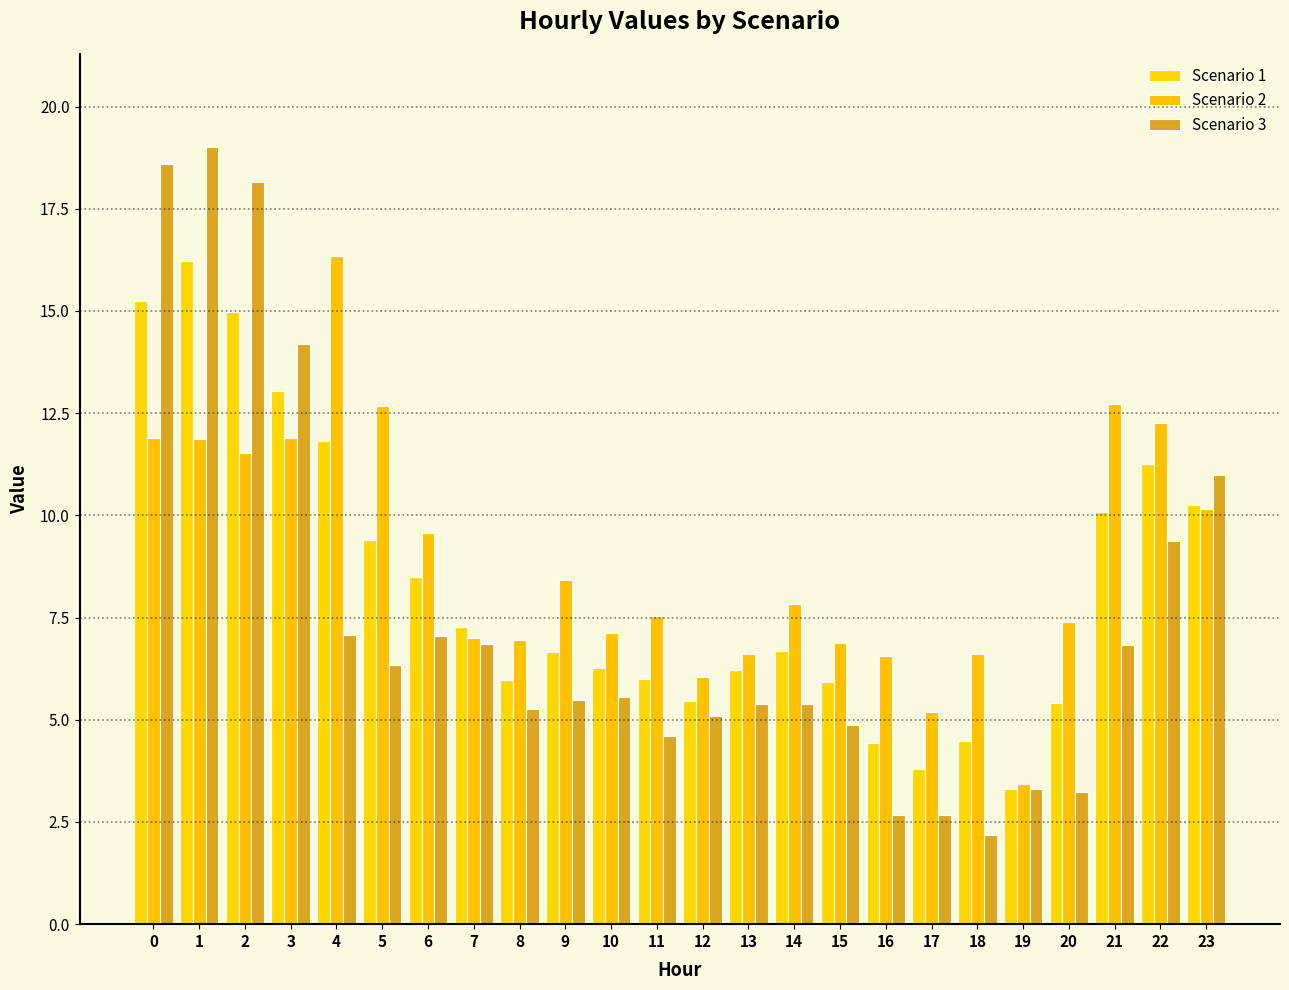

How many groups of bars are there?

24